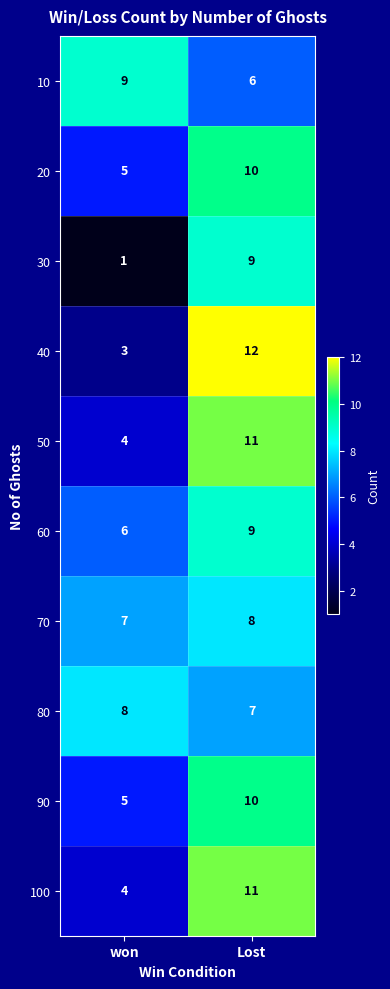

What is the sum of the 50 values at won and Lost?

15